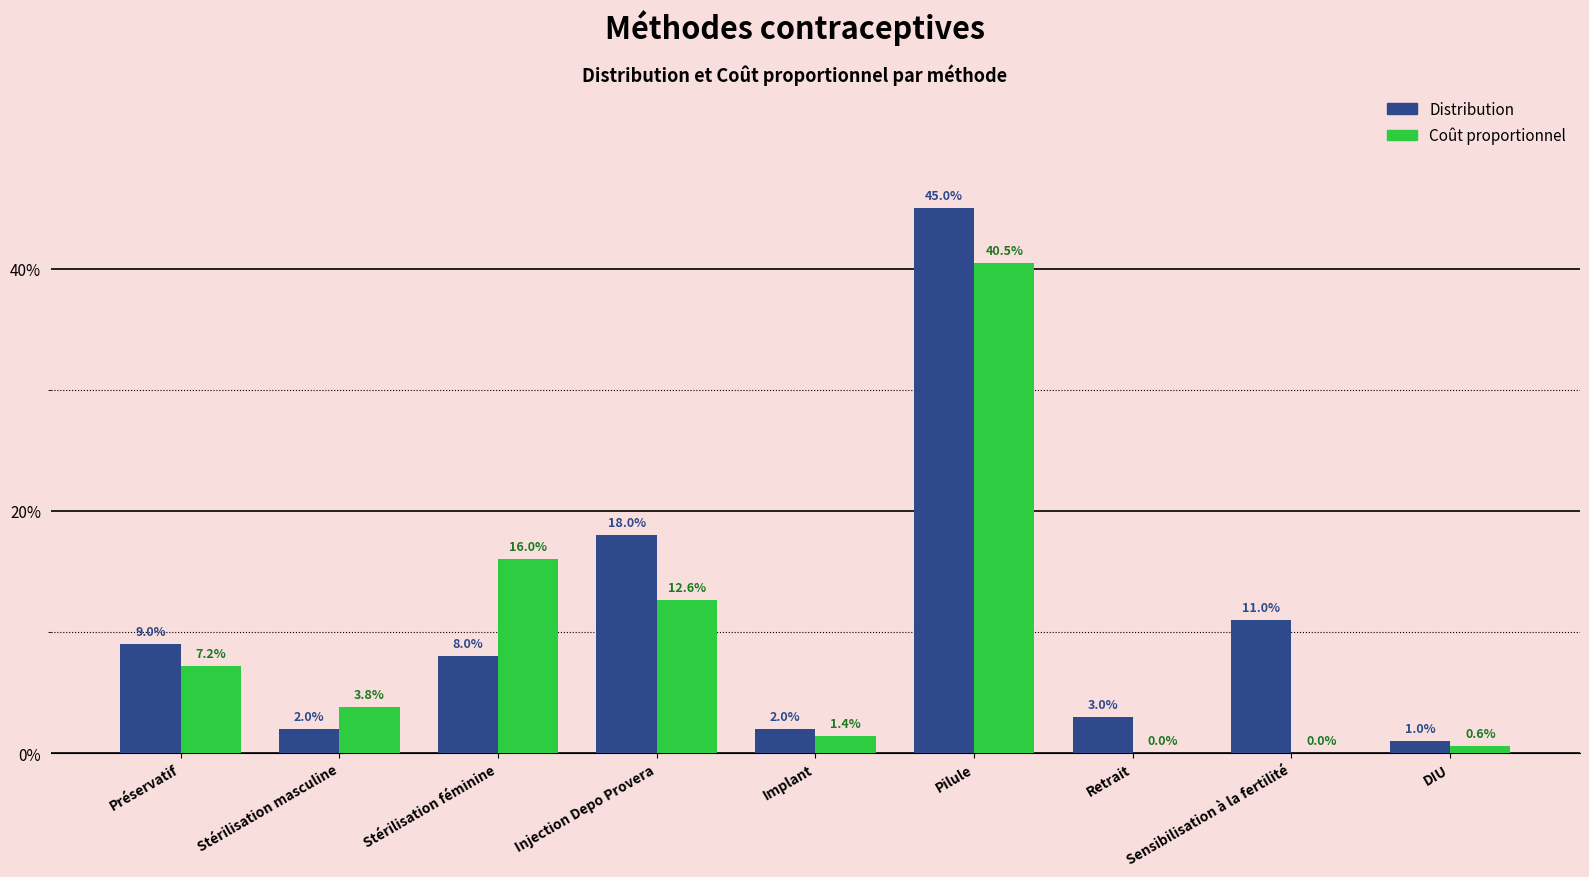

Rank the categories by Coût proportionnel value from highest to lowest.

Pilule, Stérilisation féminine, Injection Depo Provera, Préservatif, Stérilisation masculine, Implant, DIU, Retrait, Sensibilisation à la fertilité